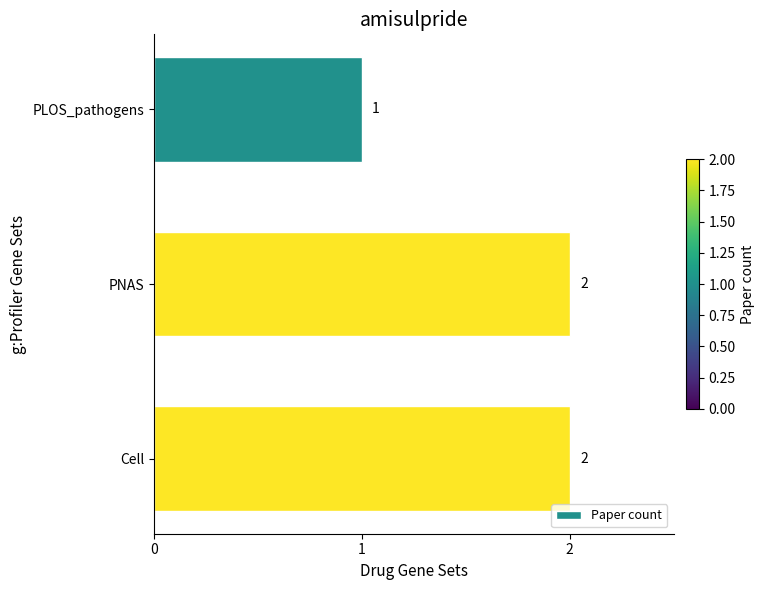

What is the label of the 1st bar from the top?

PLOS_pathogens